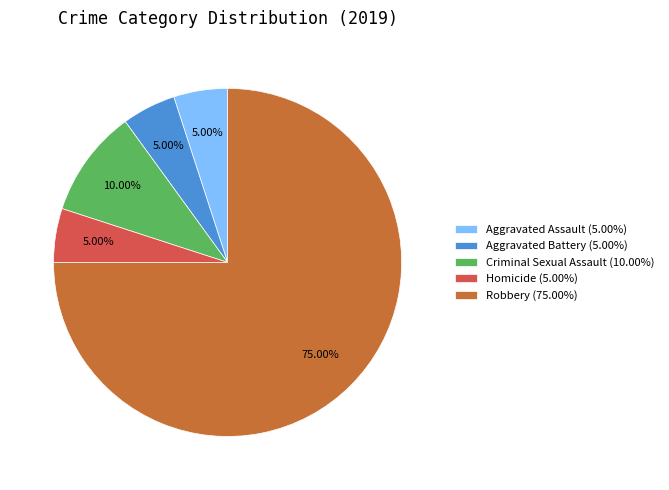

How many segments does this pie chart have?

5